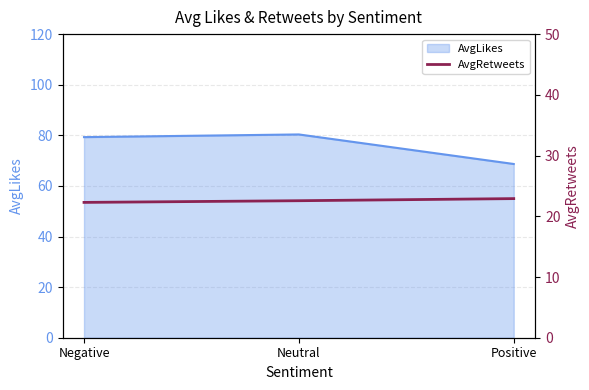

What is the maximum value for AvgLikes?

80.3